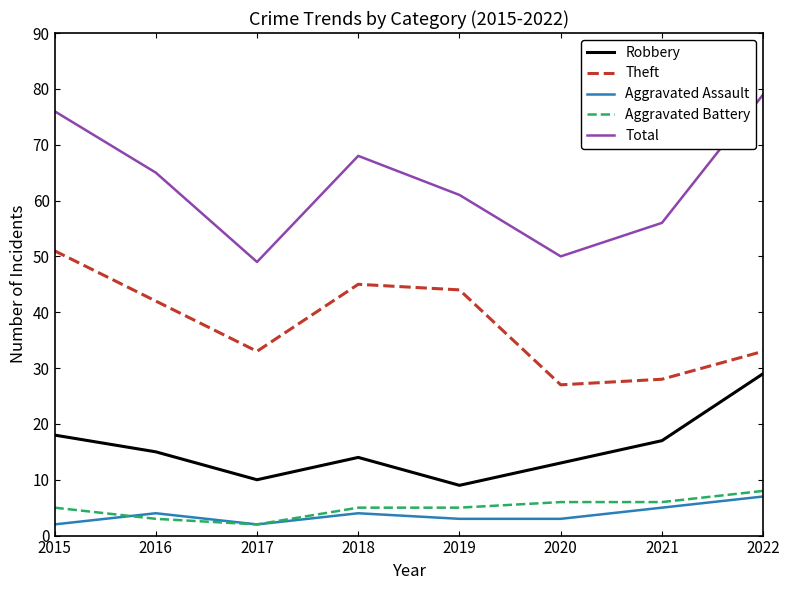

Rank the categories by Robbery value from lowest to highest.

2019, 2017, 2020, 2018, 2016, 2021, 2015, 2022